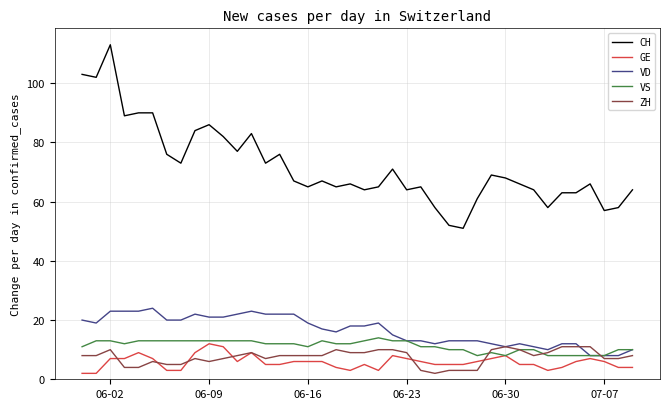

Which series has the largest range (max minus min)?

CH